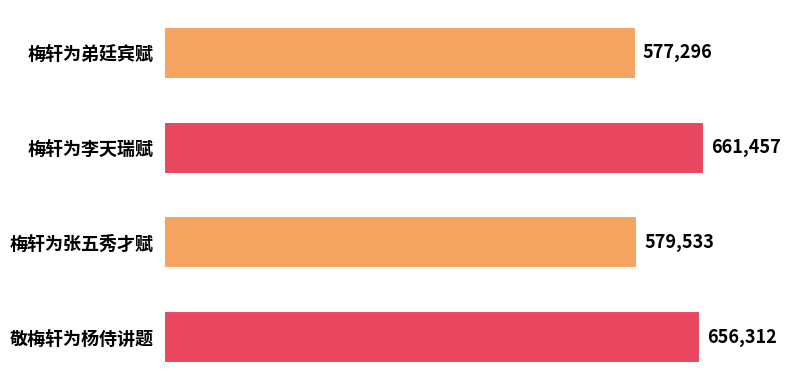

Does the chart contain any negative values?

No